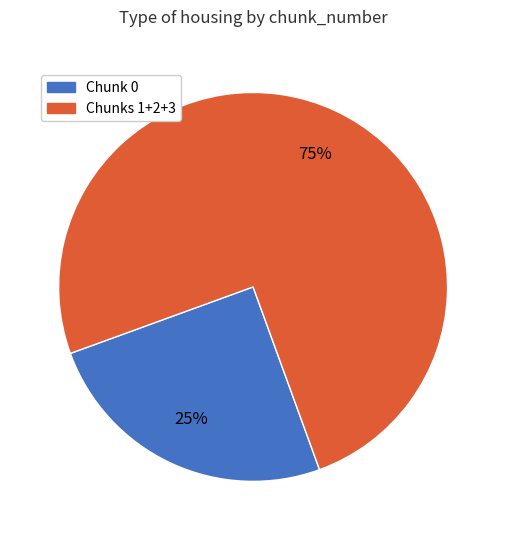

To the nearest percent, what is the average slice percentage?

50%